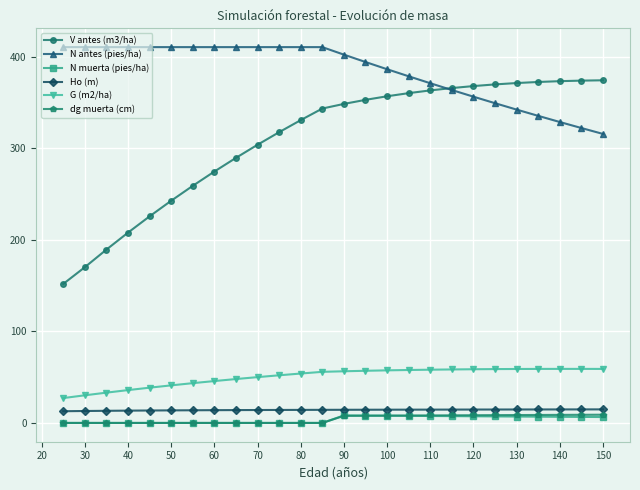

How many data points does each series have?

26